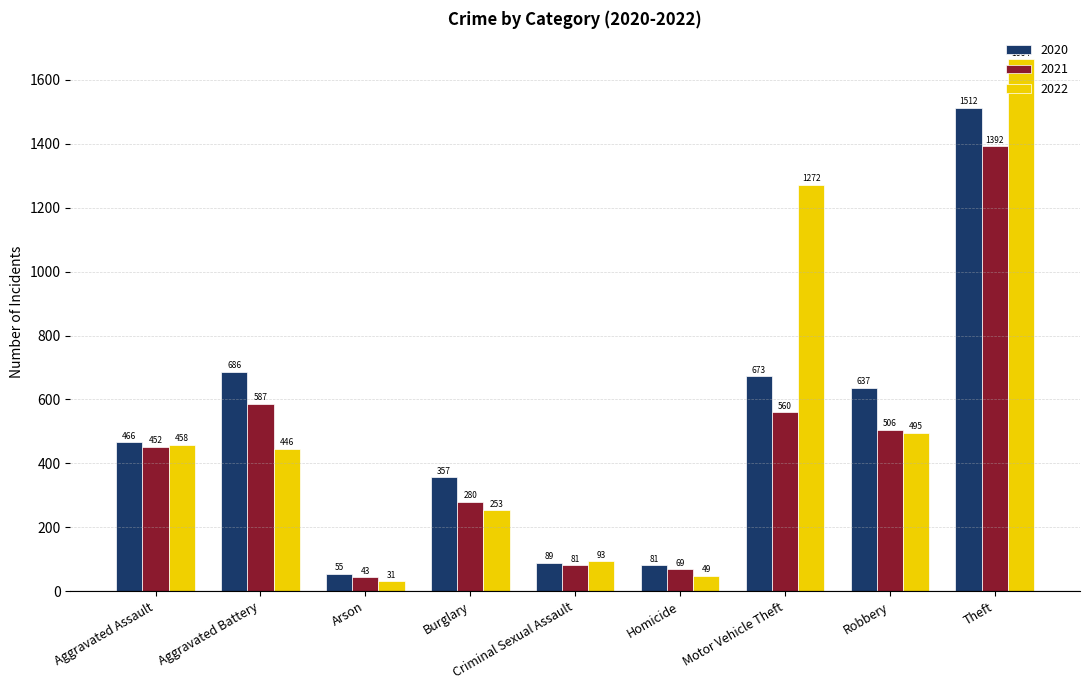

How many categories are shown in the chart?

9